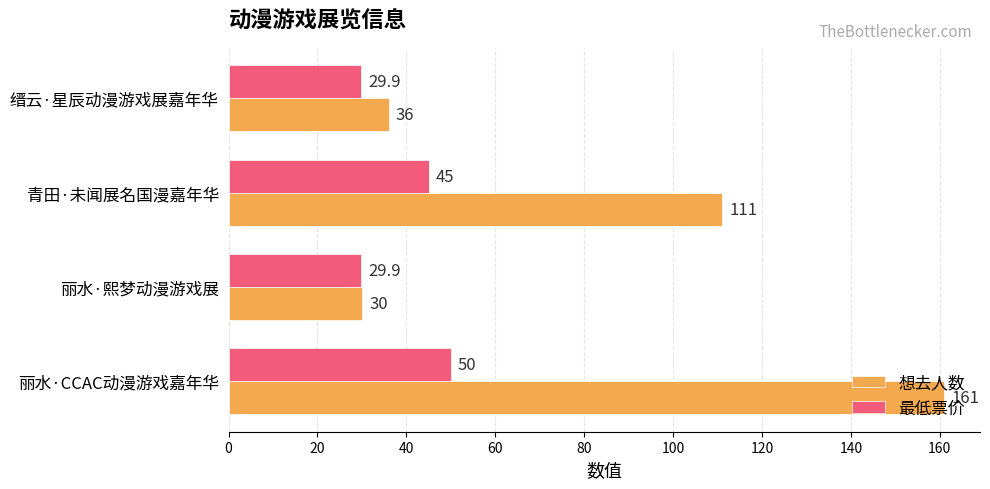

Is the value of 想去人数 at 丽水·熙梦动漫游戏展 greater than the value of 最低票价 at 丽水·CCAC动漫游戏嘉年华?

No